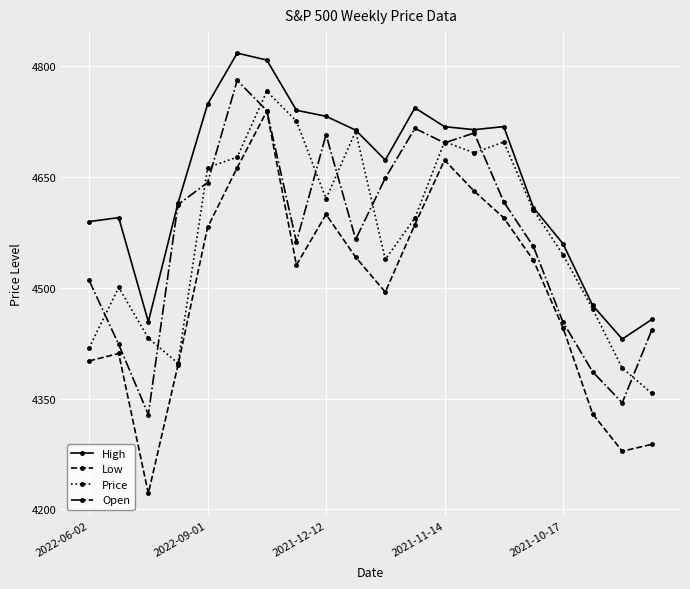

What is the value of the Open point at the 6th from the left?

4781.0